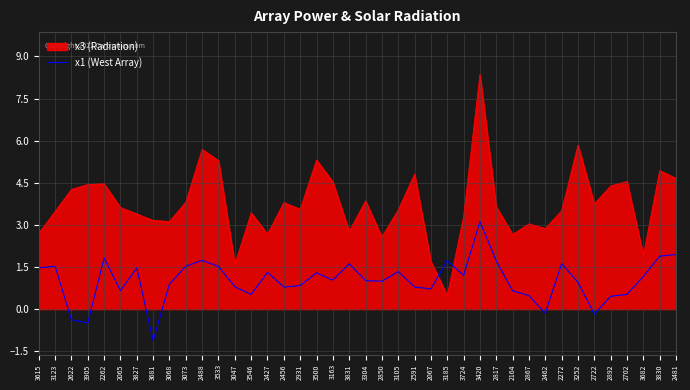

What position from the right is 2488?

30